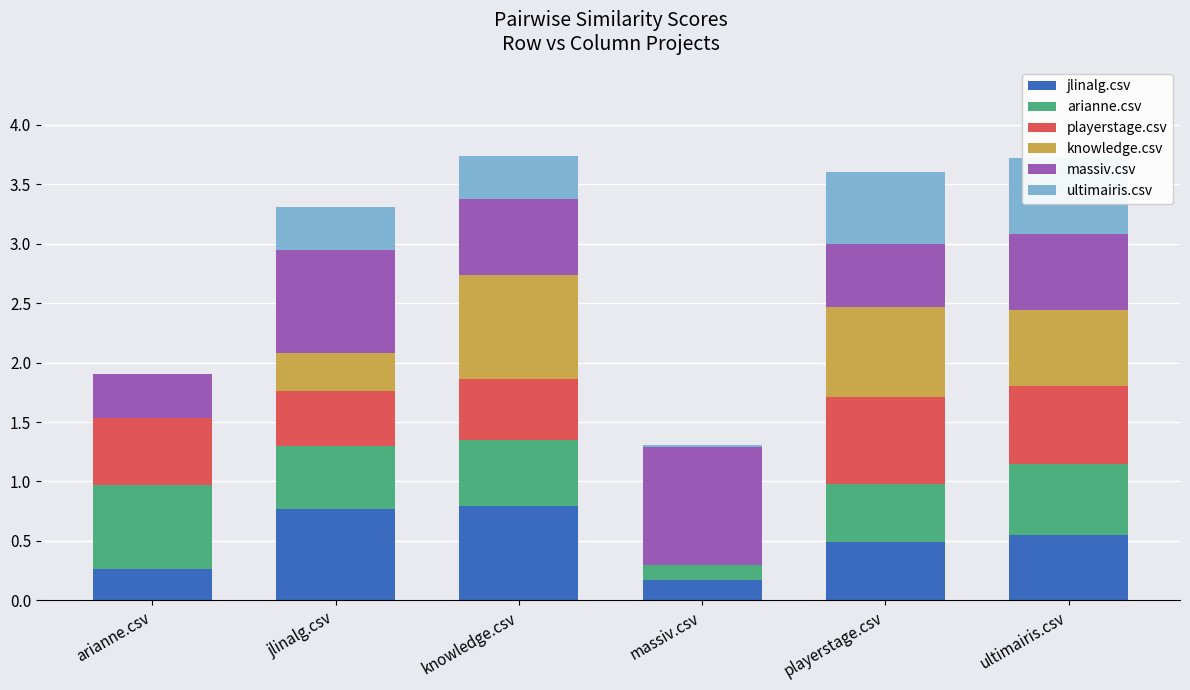

Reading left to right, transcribe all the data shown in this chart.

jlinalg.csv: arianne.csv=0.3	jlinalg.csv=0.8	knowledge.csv=0.8	massiv.csv=0.2	playerstage.csv=0.5	ultimairis.csv=0.6
arianne.csv: arianne.csv=0.7	jlinalg.csv=0.5	knowledge.csv=0.6	massiv.csv=0.1	playerstage.csv=0.5	ultimairis.csv=0.6
playerstage.csv: arianne.csv=0.6	jlinalg.csv=0.5	knowledge.csv=0.5	massiv.csv=0.0	playerstage.csv=0.7	ultimairis.csv=0.7
knowledge.csv: arianne.csv=0.0	jlinalg.csv=0.3	knowledge.csv=0.9	massiv.csv=0.0	playerstage.csv=0.8	ultimairis.csv=0.6
massiv.csv: arianne.csv=0.4	jlinalg.csv=0.9	knowledge.csv=0.6	massiv.csv=1.0	playerstage.csv=0.5	ultimairis.csv=0.6
ultimairis.csv: arianne.csv=0.0	jlinalg.csv=0.4	knowledge.csv=0.4	massiv.csv=0.0	playerstage.csv=0.6	ultimairis.csv=0.6